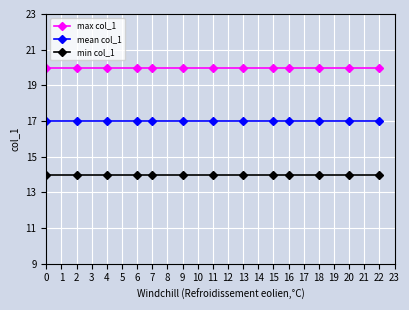

What is the value of the mean col_1 point at the 7th from the left?

17